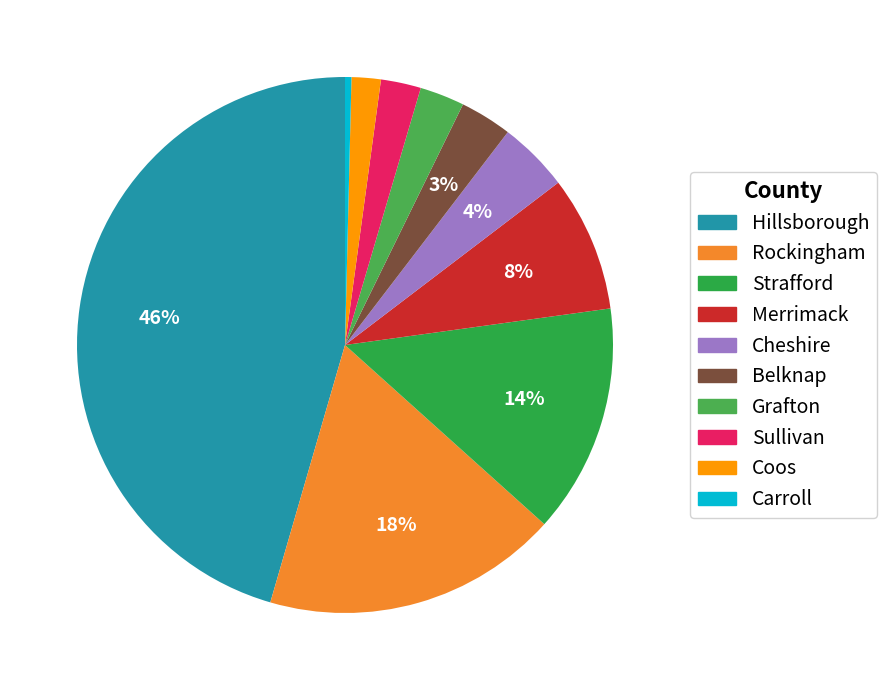

What is the smallest slice in the pie chart?

Carroll